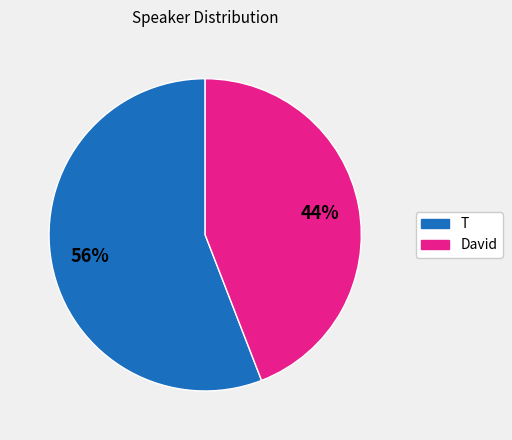

How many segments does this pie chart have?

2